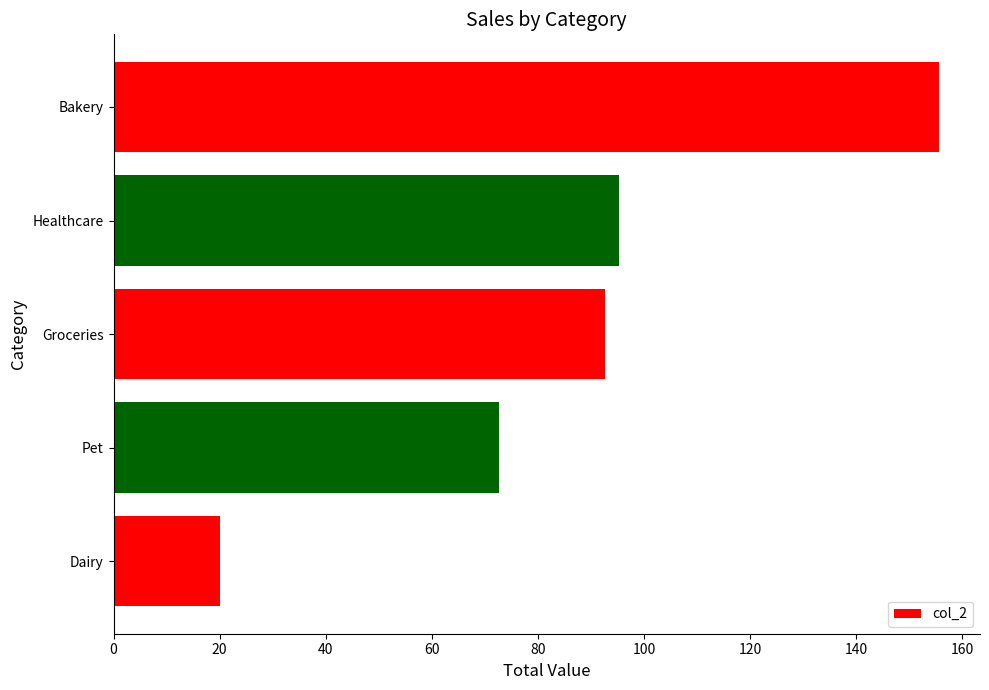

List the labels in order of value, smallest first.

Dairy, Pet, Groceries, Healthcare, Bakery